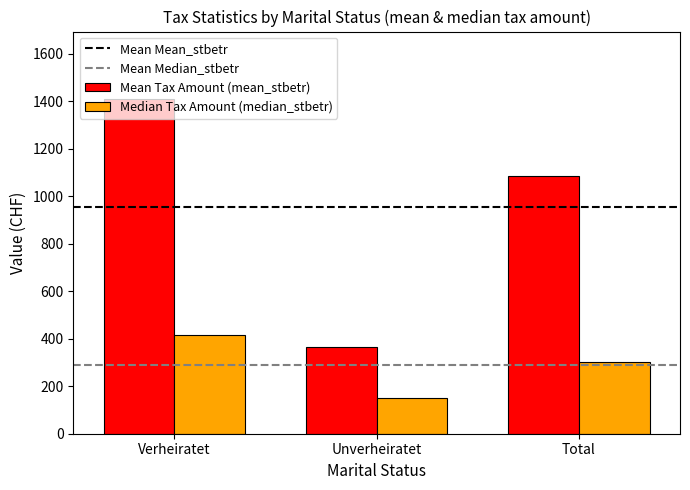

What is the difference between the highest and lowest values at Unverheiratet?

212